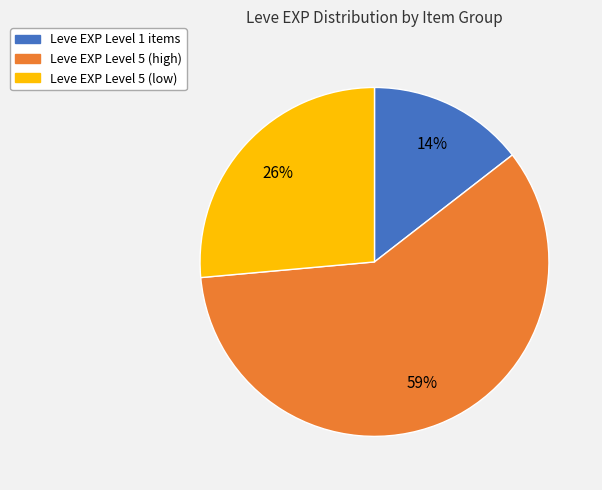

Does any single category account for the majority?

Yes